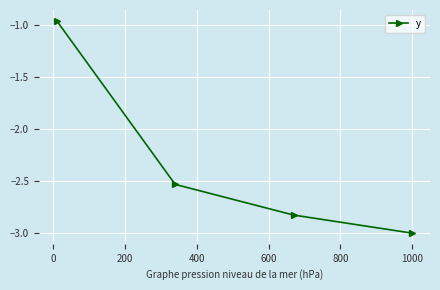

True or false: there are more than 2 points higher than both neighbors.

False